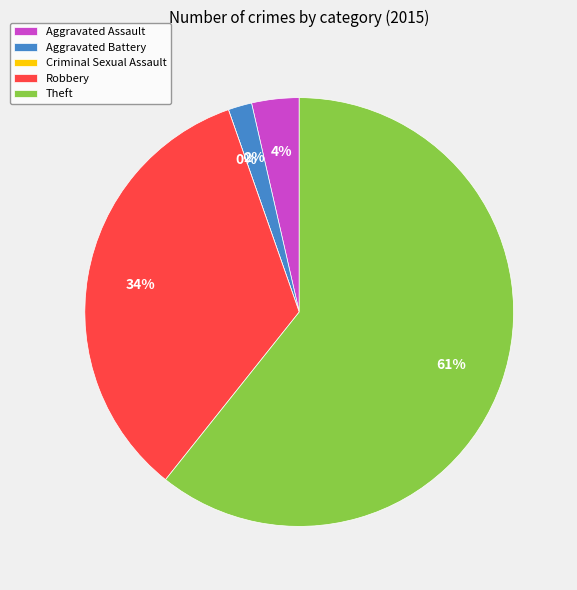

How many segments does this pie chart have?

5